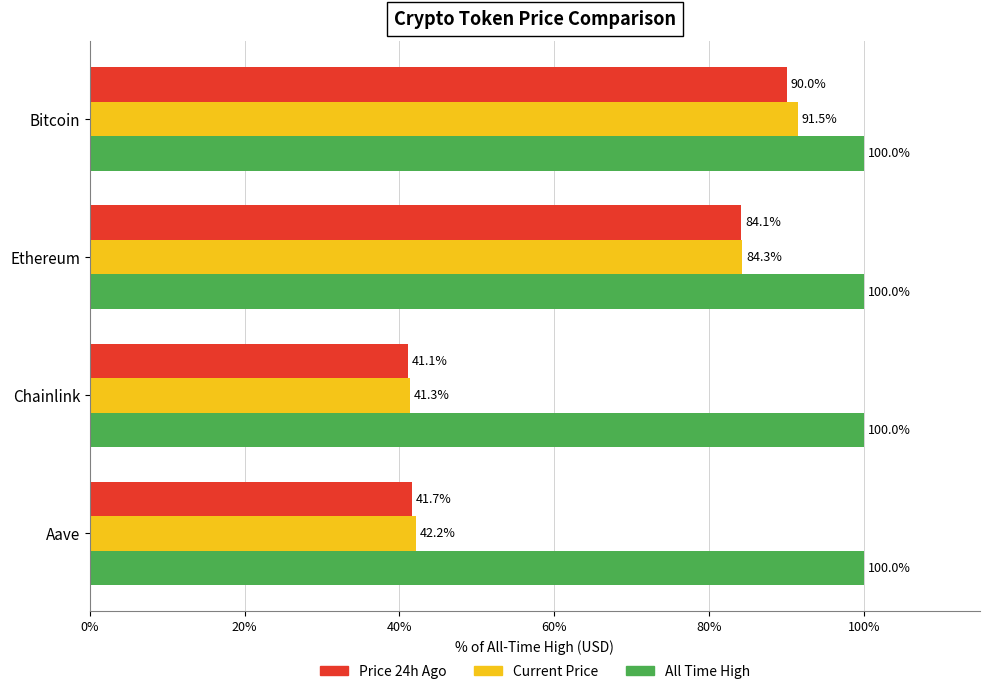

Rank the series by their maximum value, from lowest to highest.

Price 24h Ago, Current Price, All Time High